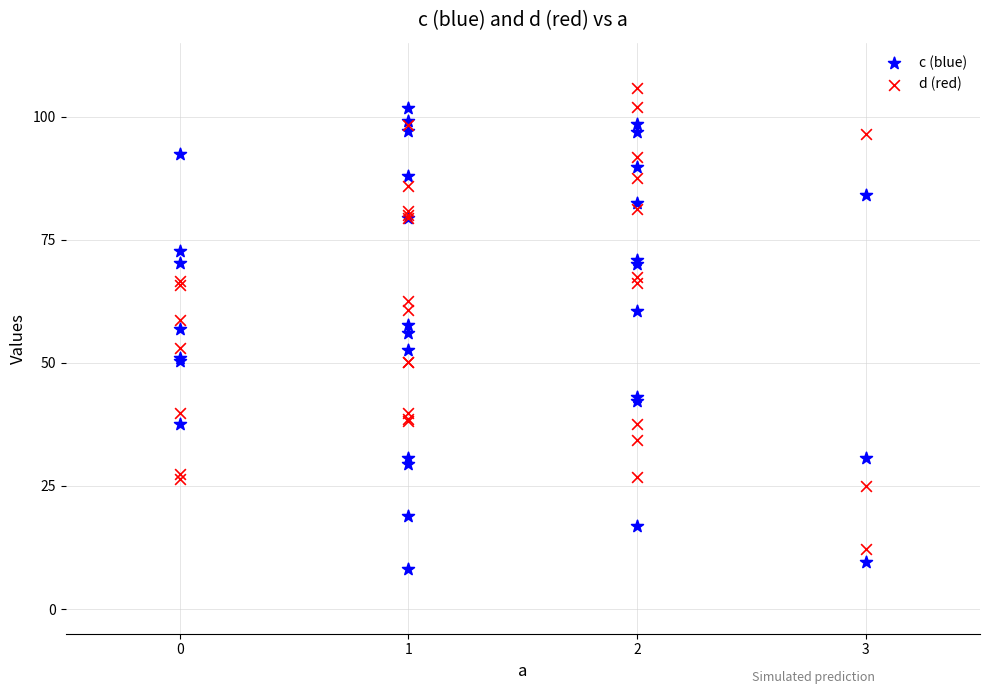

What is the X range (max minus min) for the scatter plot?

3.0